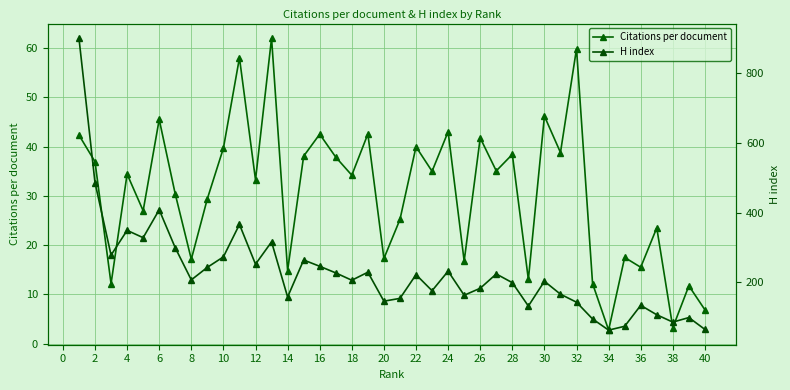

What is the lowest value of the Citations per document series?

2.8